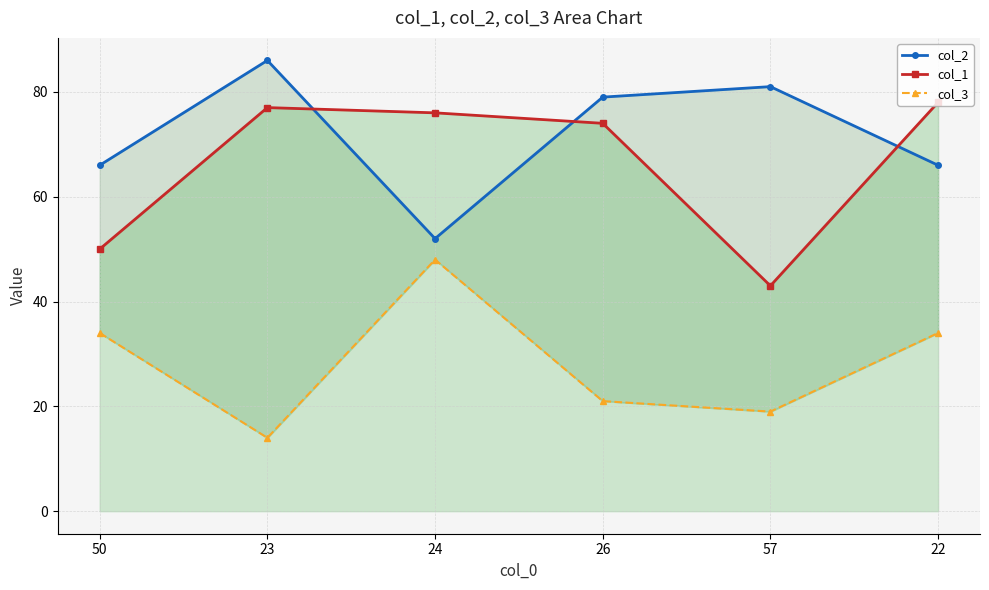

Reading left to right, list all the values displayed in this chart.

col_2: 50=66	23=86	24=52	26=79	57=81	22=66
col_1: 50=50	23=77	24=76	26=74	57=43	22=78
col_3: 50=34	23=14	24=48	26=21	57=19	22=34